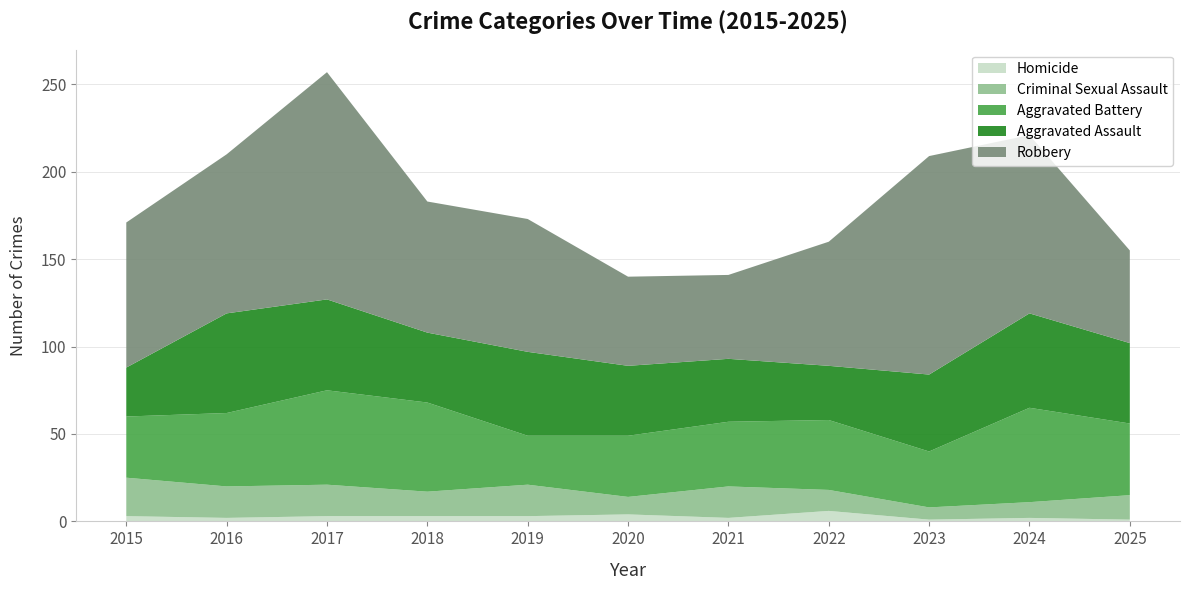

Reading right to left, transcribe all the data shown in this chart.

Homicide: 2025=1	2024=2	2023=1	2022=6	2021=2	2020=4	2019=3	2018=3	2017=3	2016=2	2015=3
Criminal Sexual Assault: 2025=14	2024=9	2023=7	2022=12	2021=18	2020=10	2019=18	2018=14	2017=18	2016=18	2015=22
Aggravated Battery: 2025=41	2024=54	2023=32	2022=40	2021=37	2020=35	2019=28	2018=51	2017=54	2016=42	2015=35
Aggravated Assault: 2025=46	2024=54	2023=44	2022=31	2021=36	2020=40	2019=48	2018=40	2017=52	2016=57	2015=28
Robbery: 2025=53	2024=102	2023=125	2022=71	2021=48	2020=51	2019=76	2018=75	2017=130	2016=91	2015=83